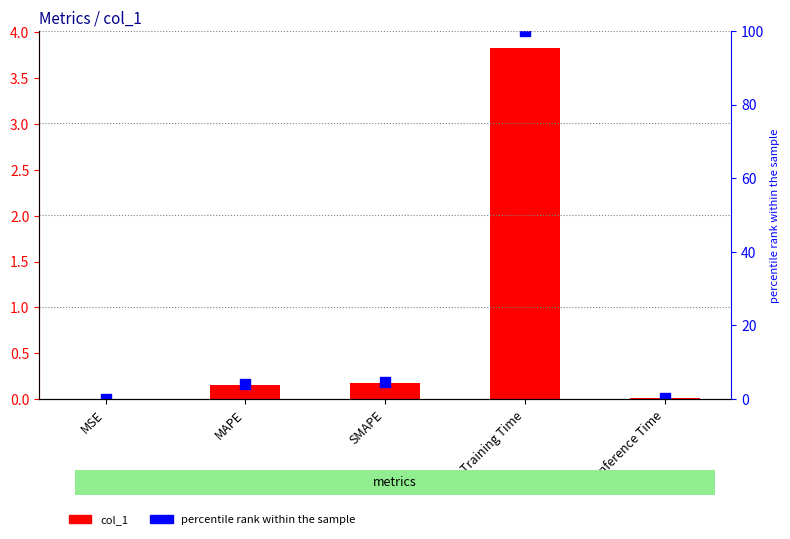

Is the value of col_1 at MSE greater than the value of percentile rank at SMAPE?

No